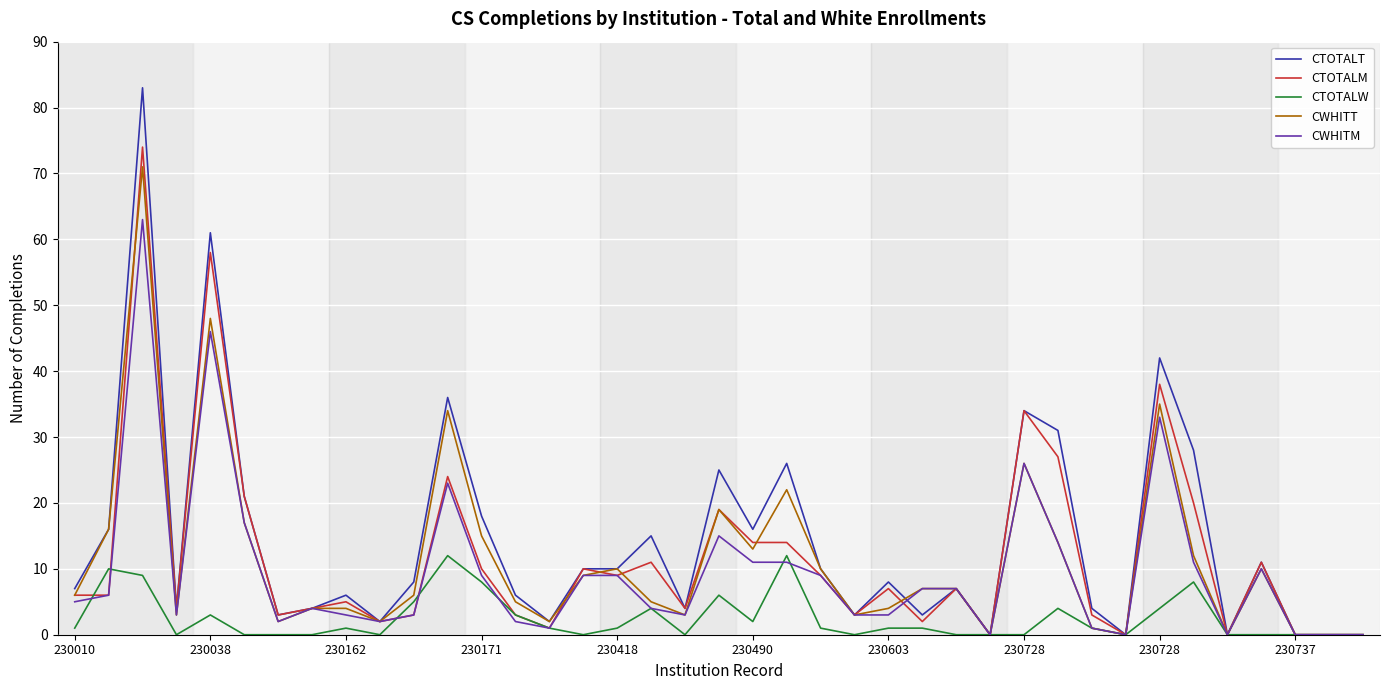

Which series has the widest spread of values?

CTOTALT